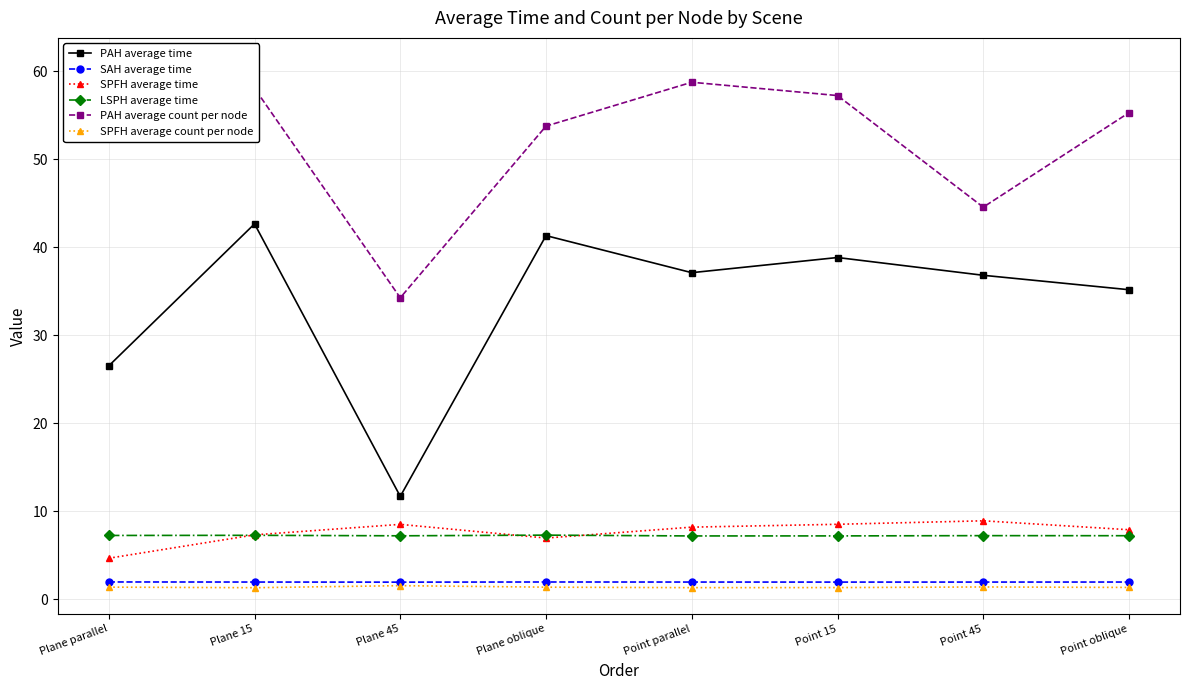

Which series has the largest total across all categories?

PAH average count per node